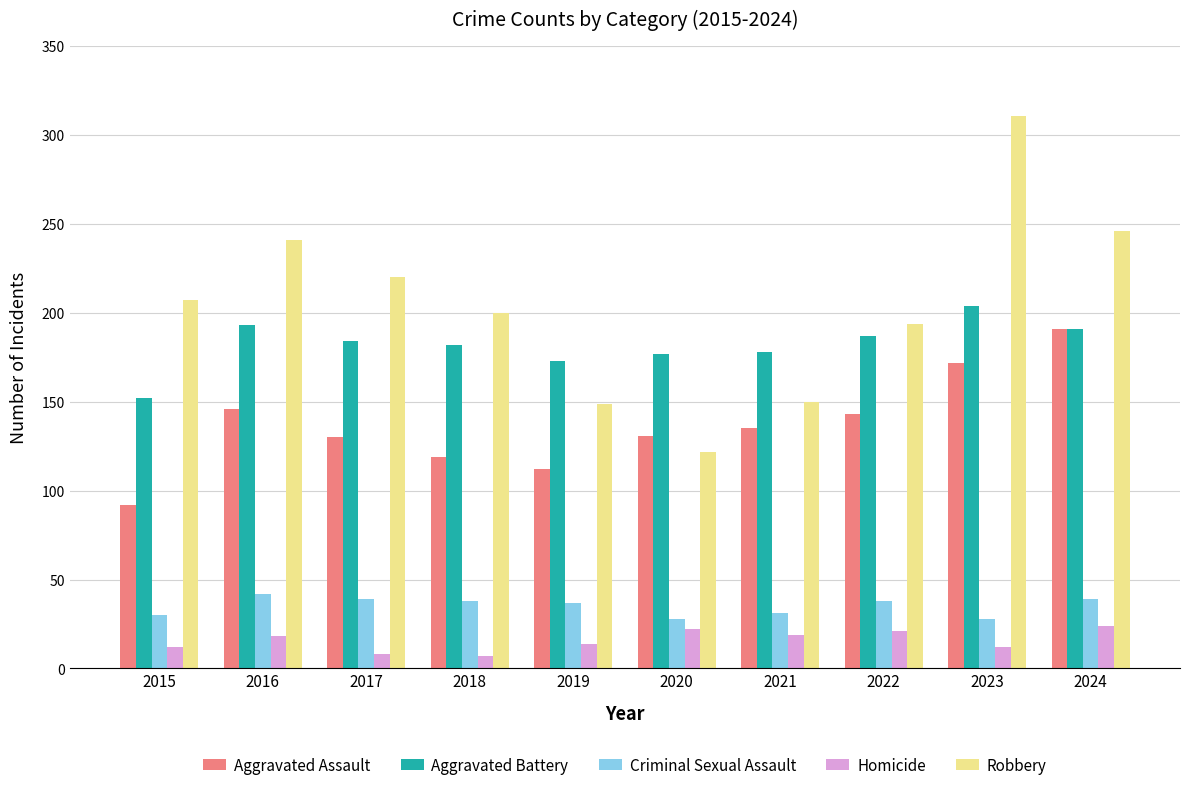

What is the highest value of the Aggravated Assault series?

191